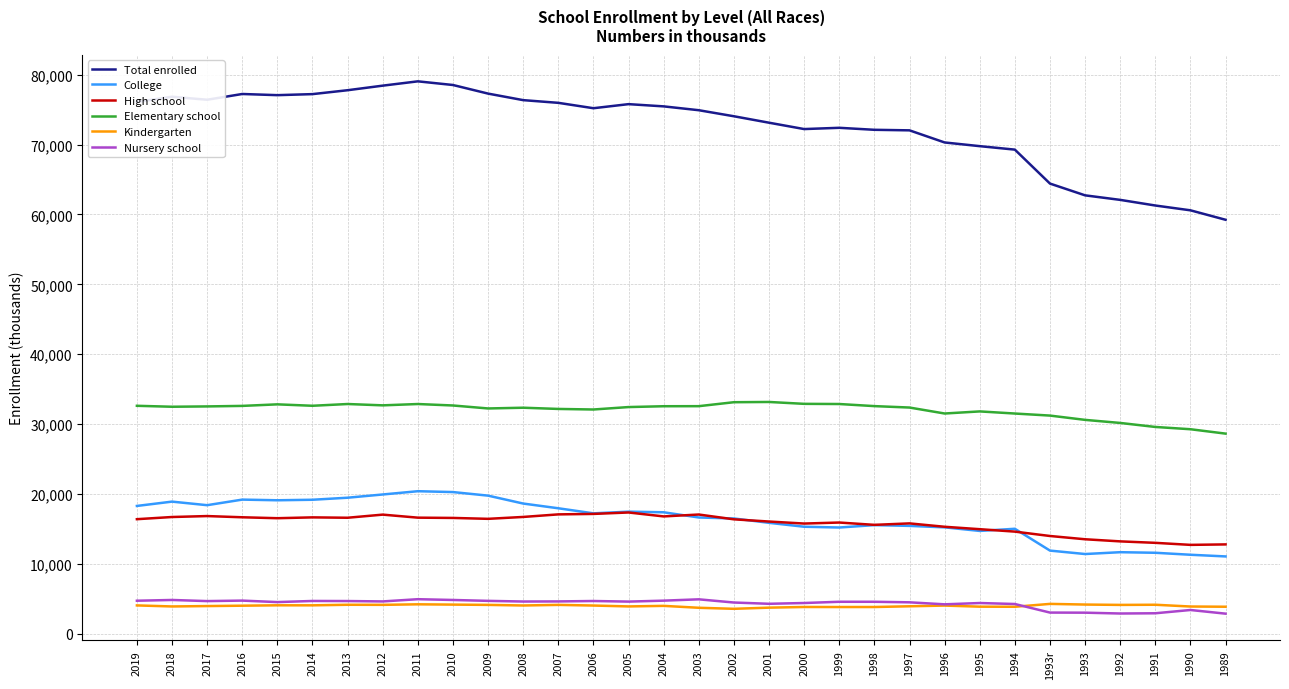

What is the difference between the highest and lowest values at 2006?

71158